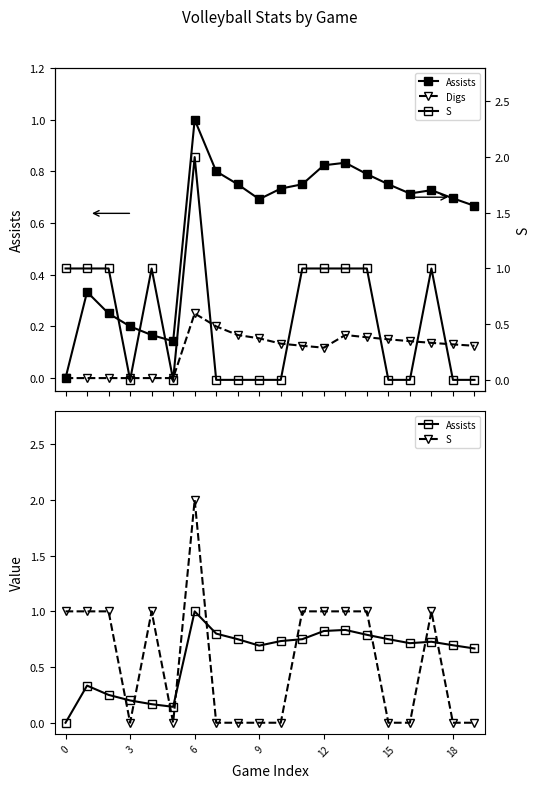

What is the approximate value of Assists at 16?

0.7